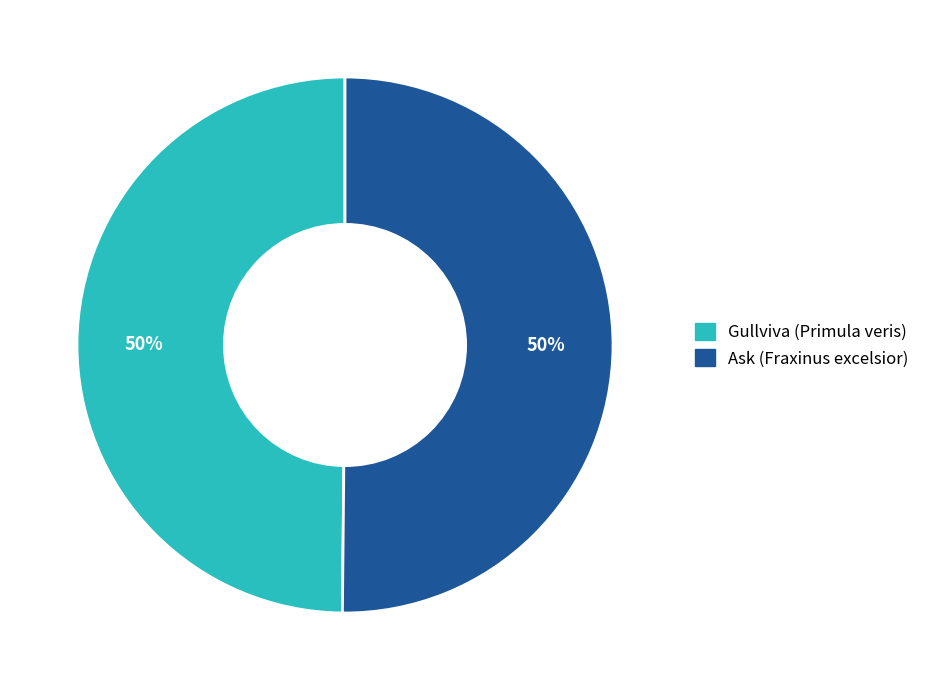

What is the ratio of the value at Ask (Fraxinus excelsior) to the value at Gullviva (Primula veris)?

1.0